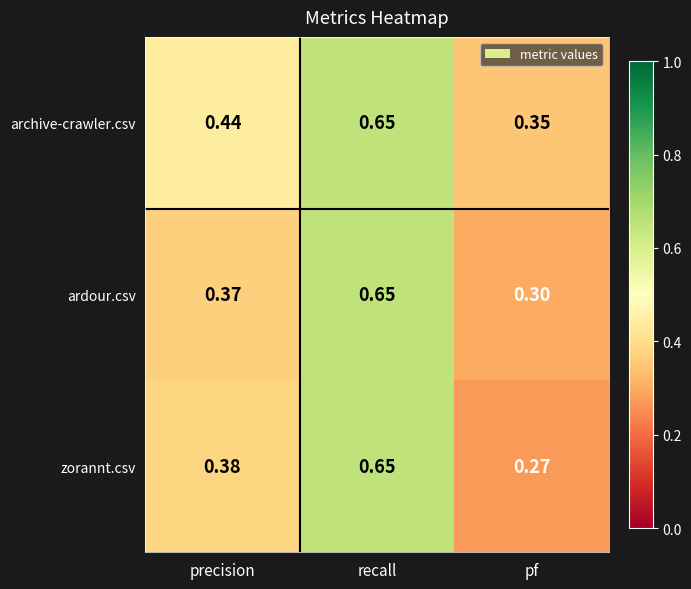

At which label is ardour.csv closest to 0?

pf